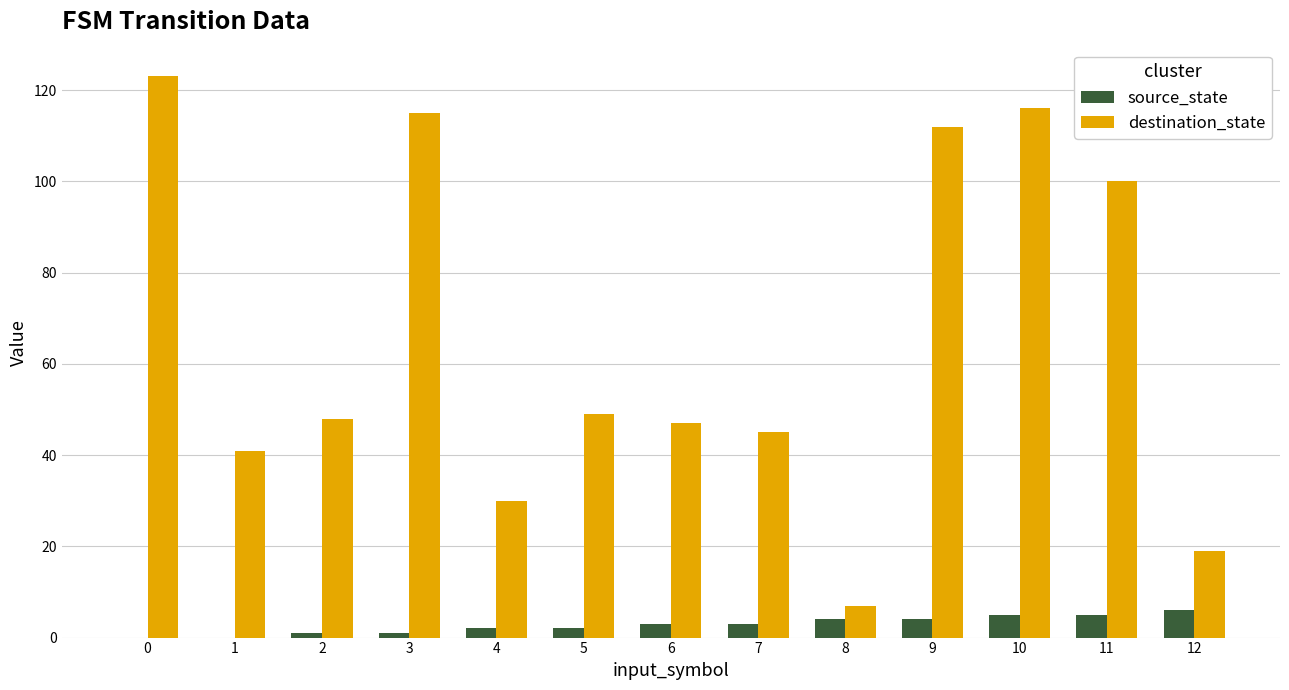

Is it true that destination_state equals 112 at 9?

True